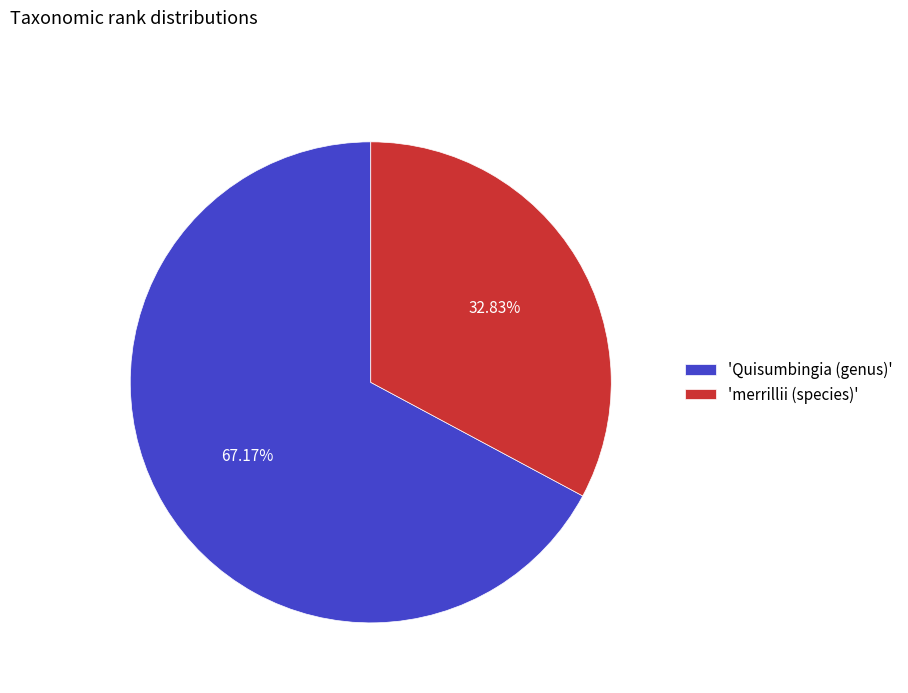

How many segments does this pie chart have?

2